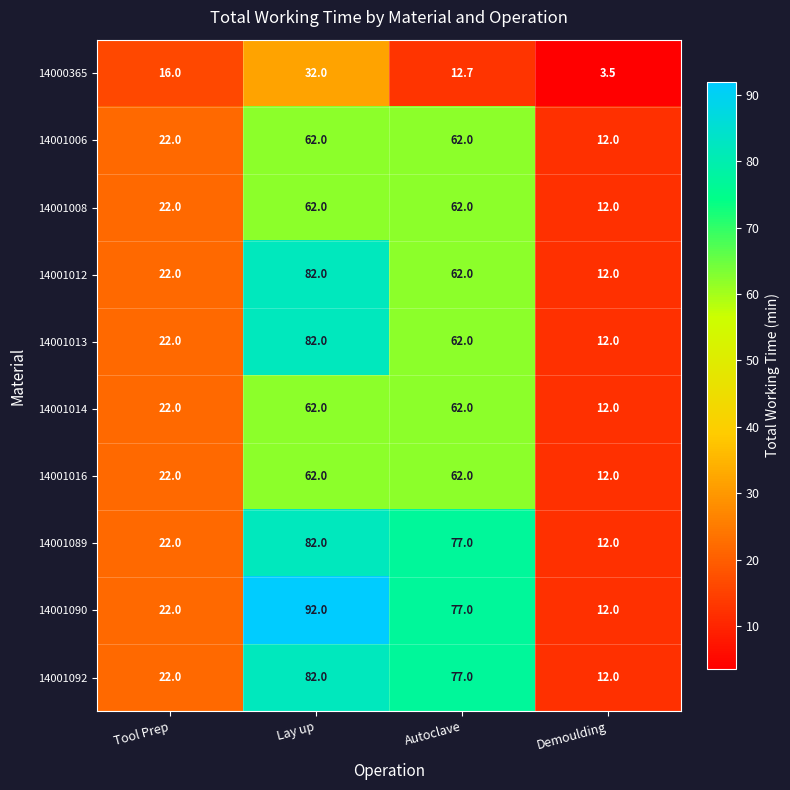

What is the minimum value for 14001006?

12.0